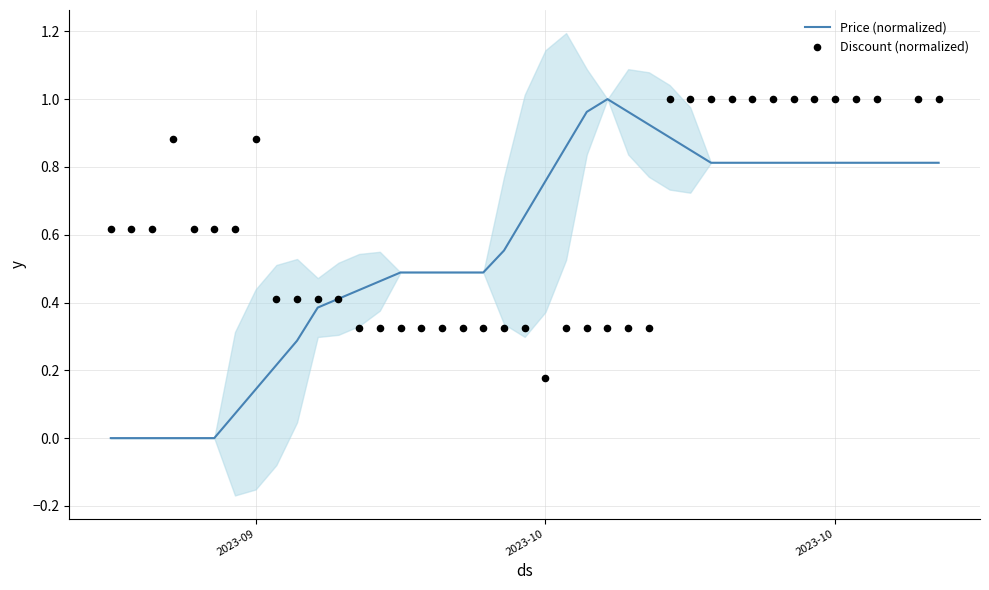

Which series has the widest spread of Y values?

Price (normalized)